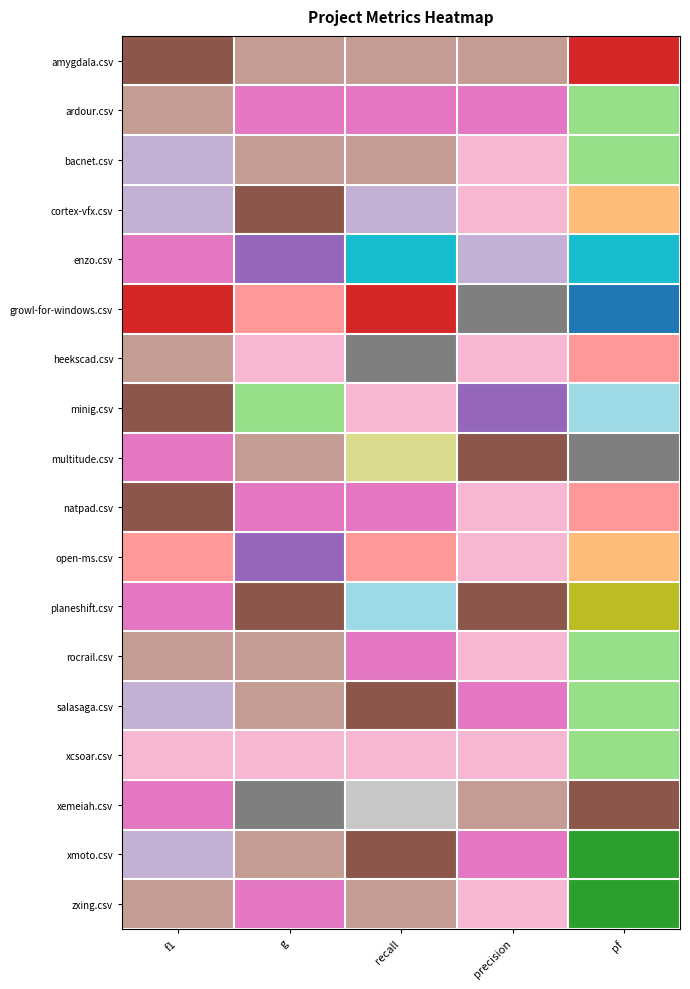

What is the difference between the highest and lowest values at f1?

0.3